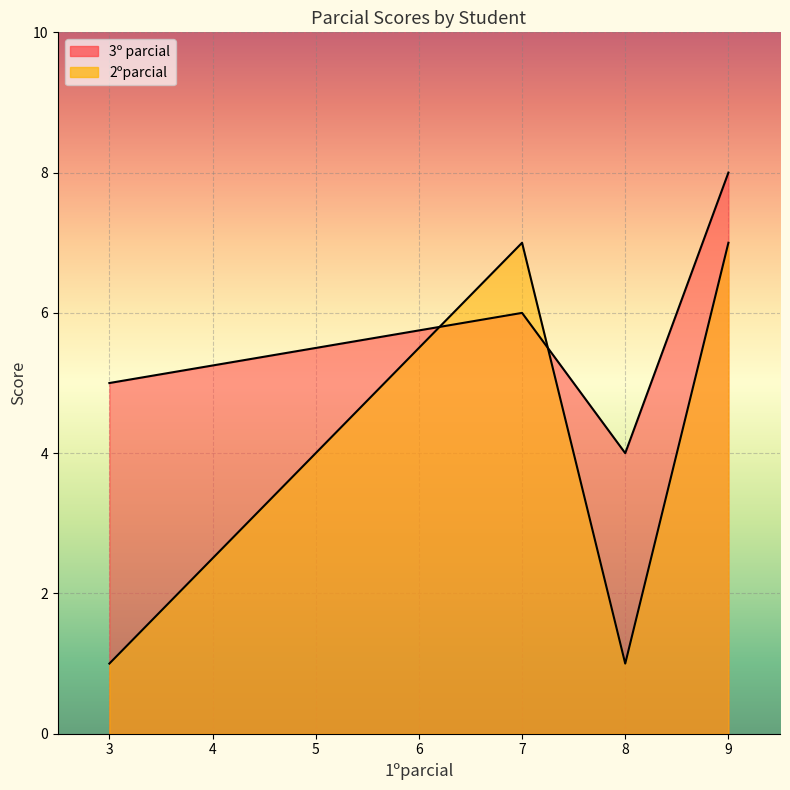

How many 3º parcial values are between 5 and 8?

3